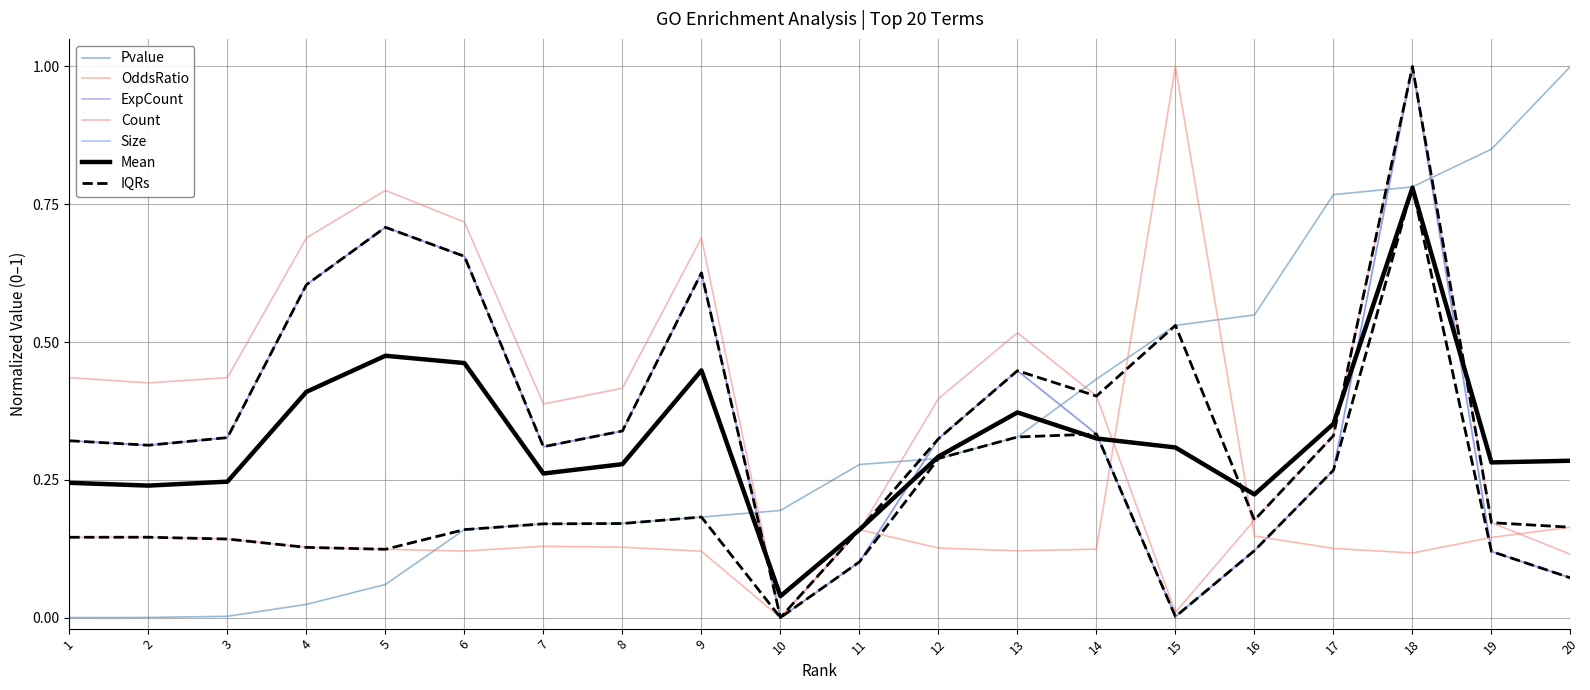

Is it true that Count equals 1.0 at 4?

False